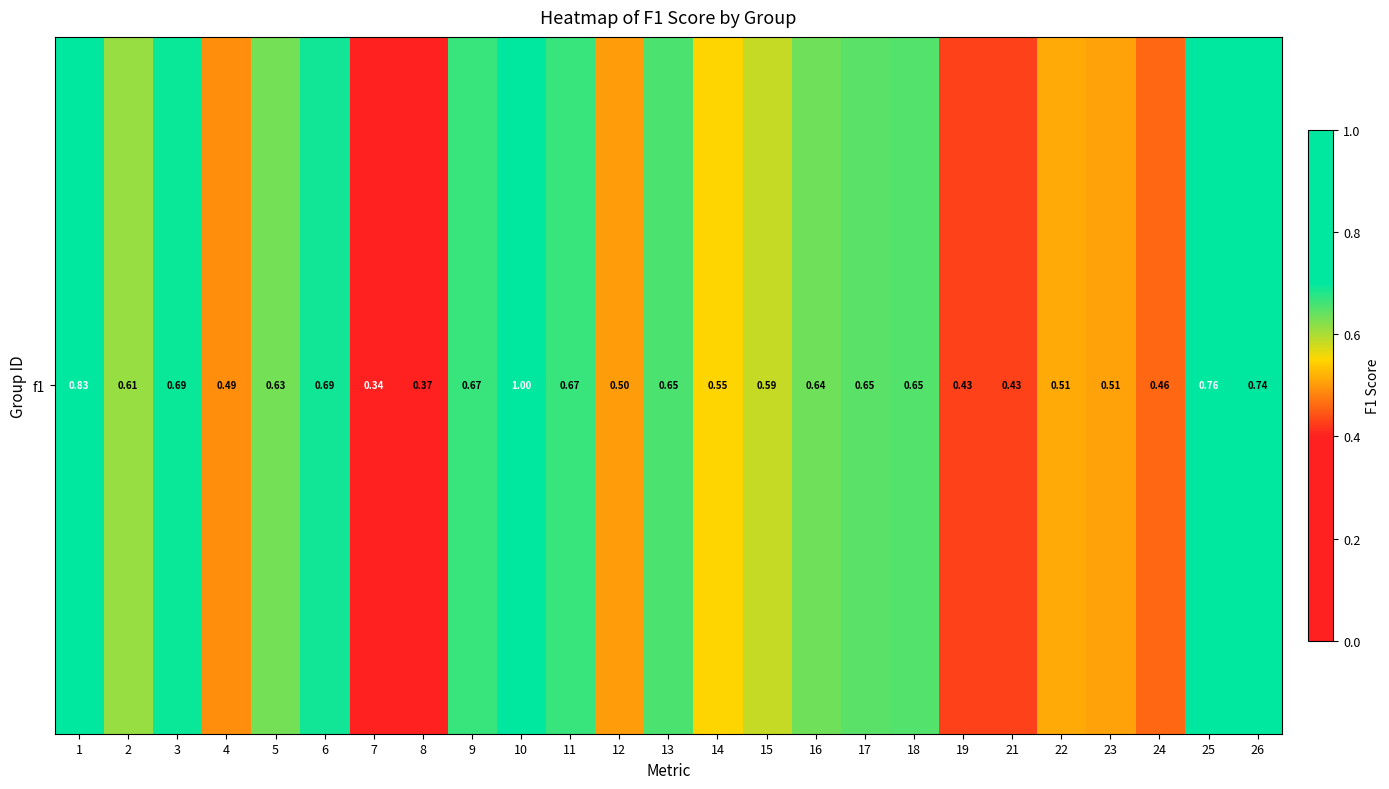

Count the values in the range 0 to 1.

25